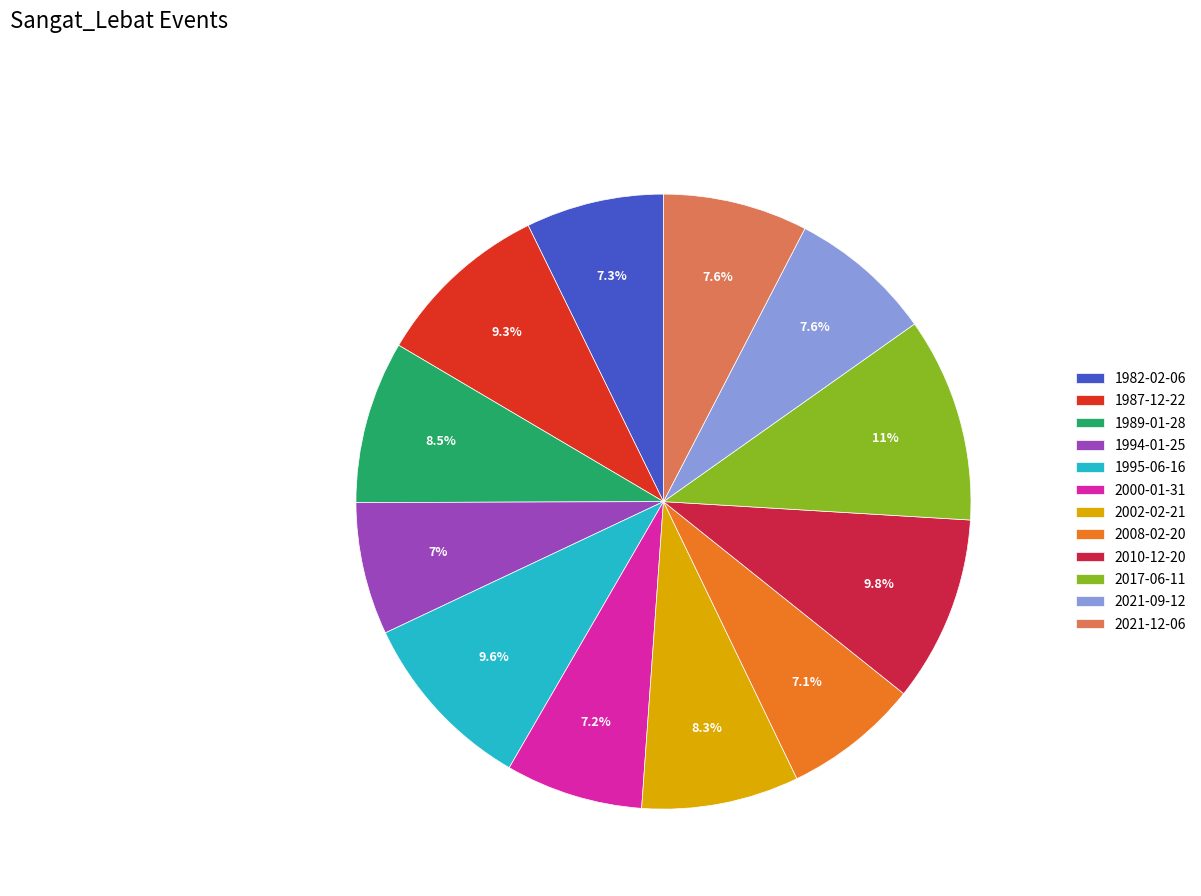

How many segments does this pie chart have?

12